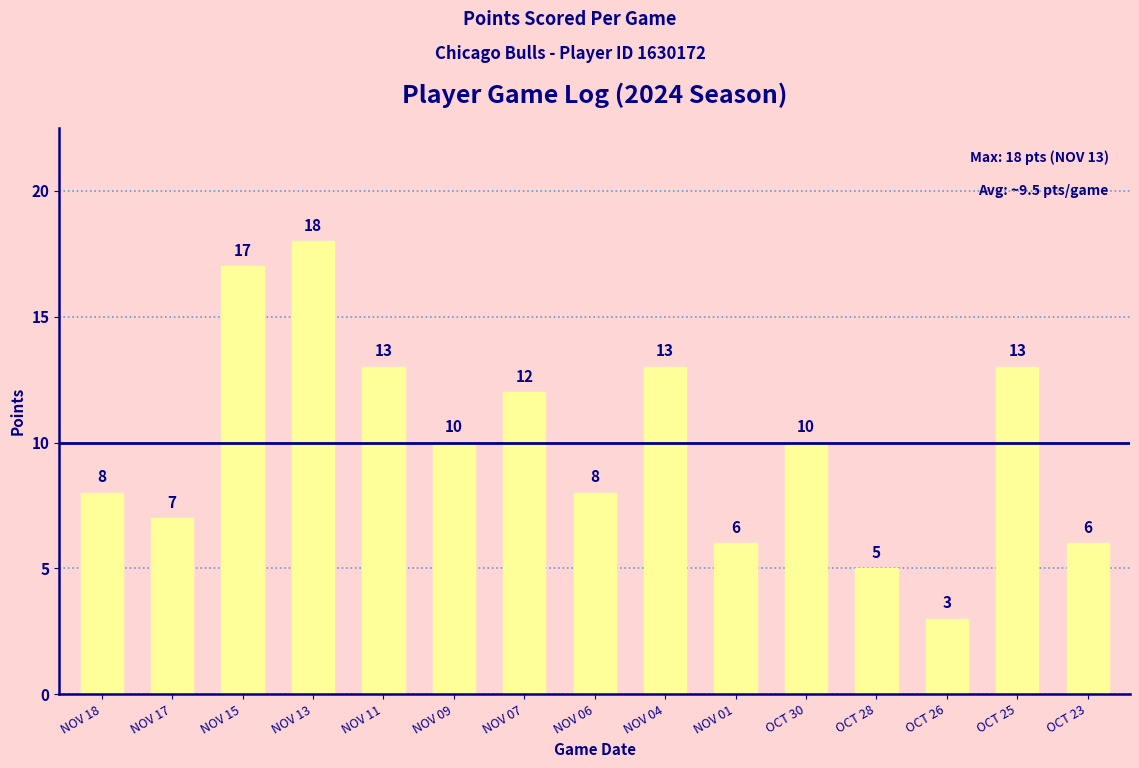

What is the difference between the second highest and minimum values?

14